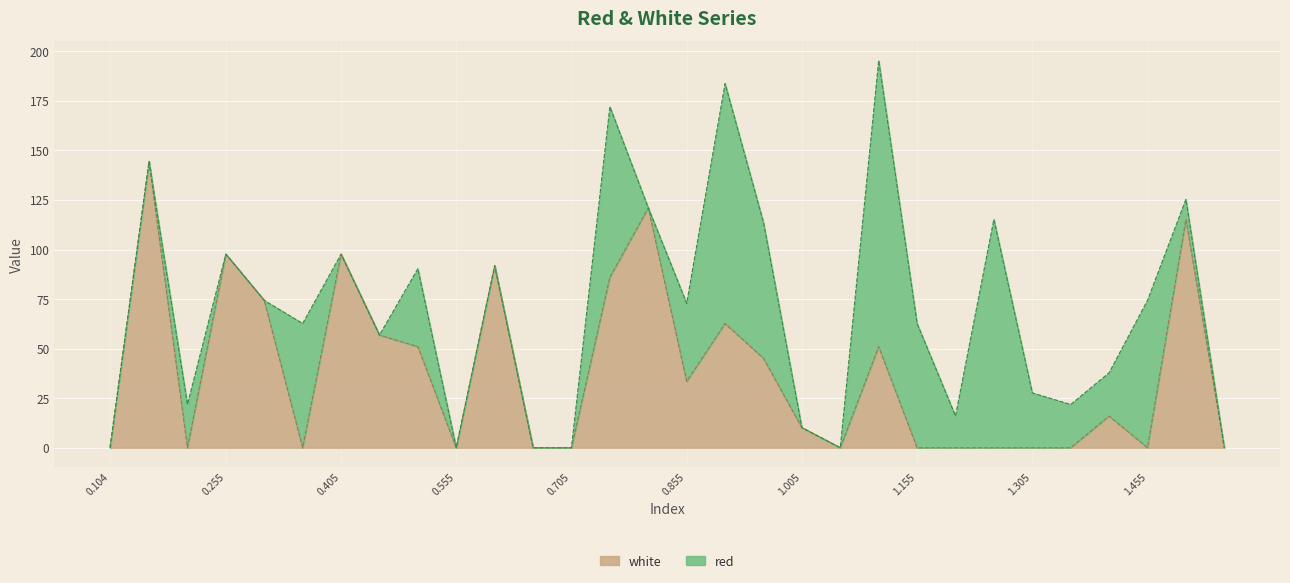

What is the highest value of the white series?

144.4